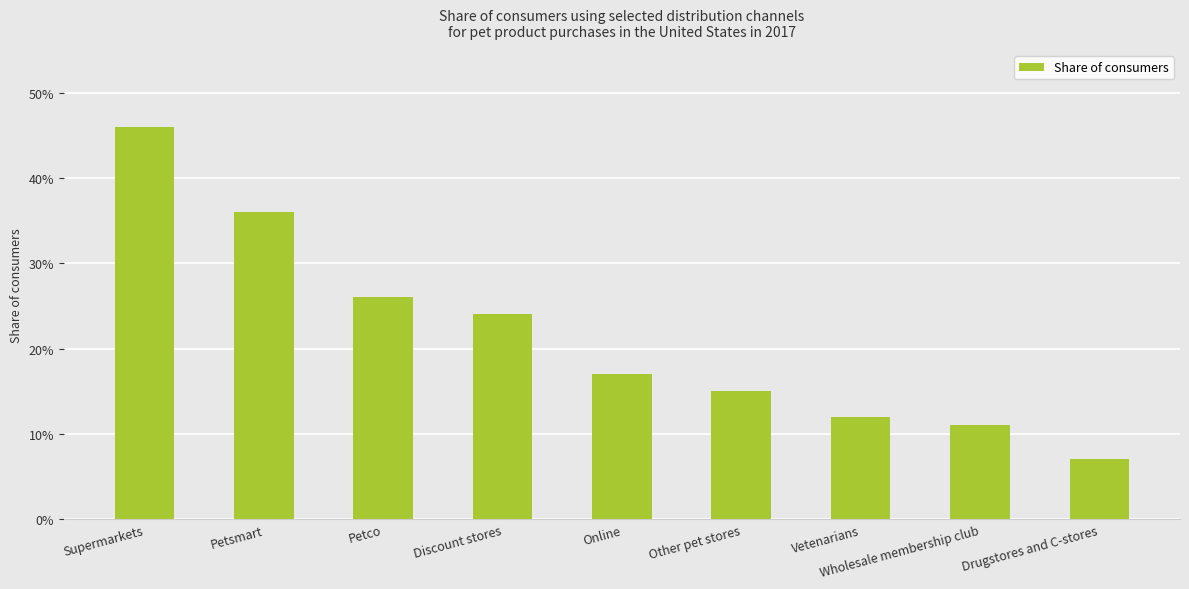

What position from the left is Drugstores and C-stores?

9